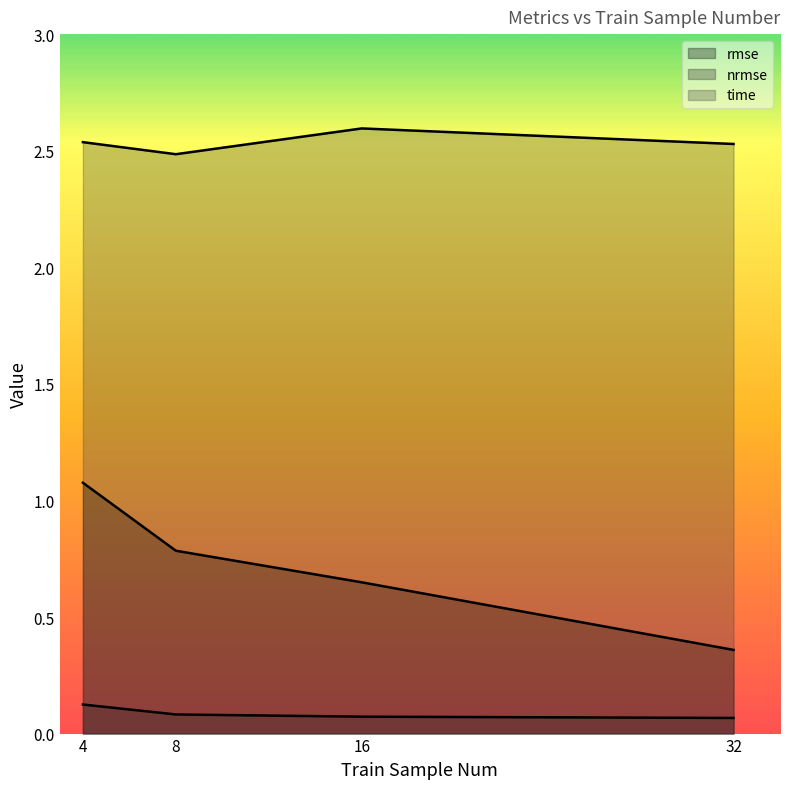

What is the total value across all series at 16?

3.3